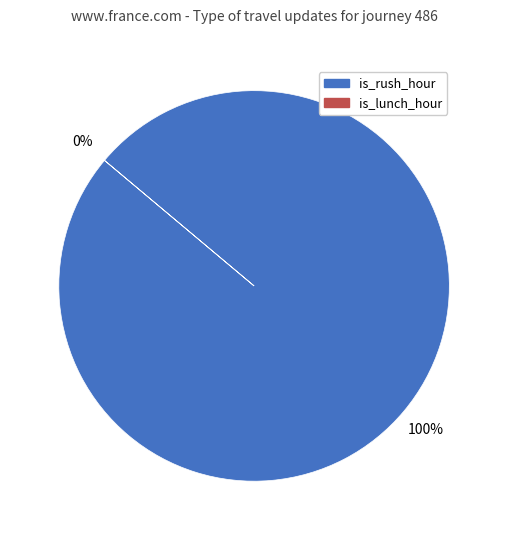

Rank the series by their average value, from lowest to highest.

is_lunch_hour, is_rush_hour